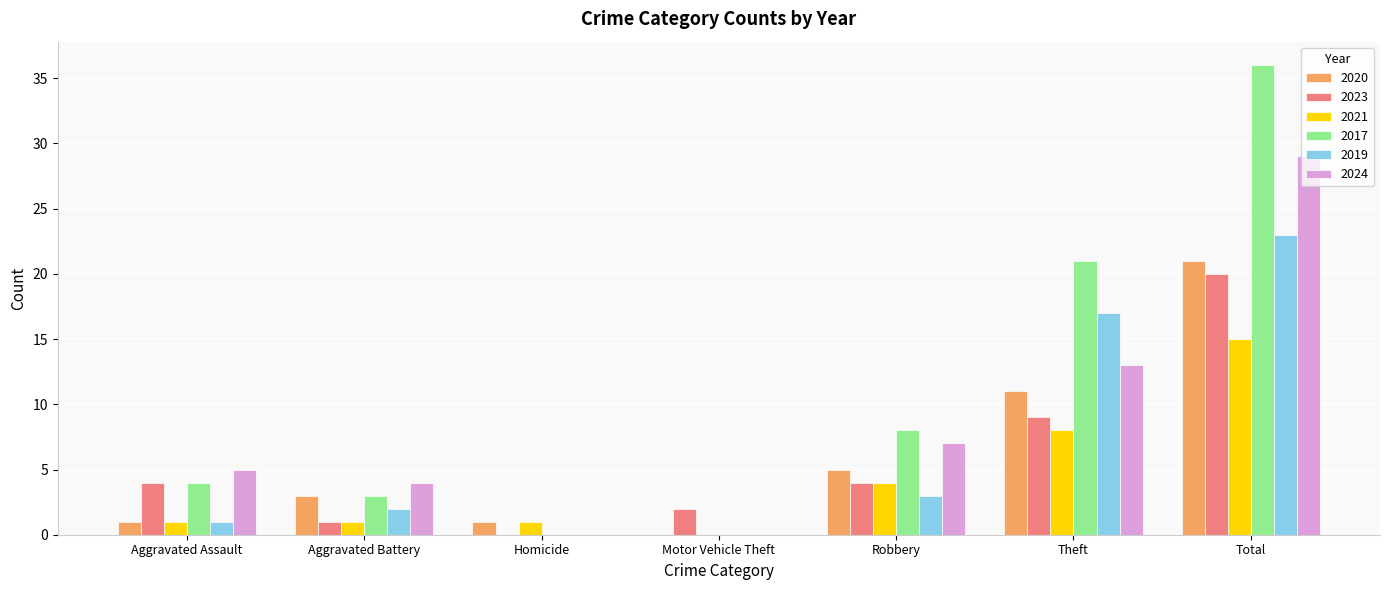

The 2024 series shows 1 at Aggravated Battery. True or false?

False